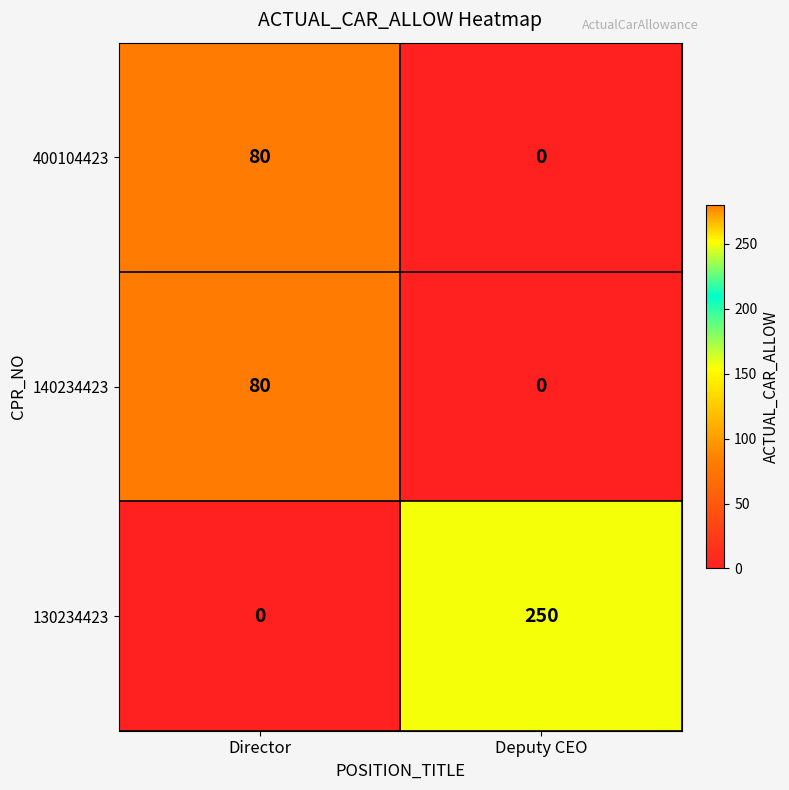

Reading left to right, list all the values displayed in this chart.

400104423: 80	0
140234423: 80	0
130234423: 0	250